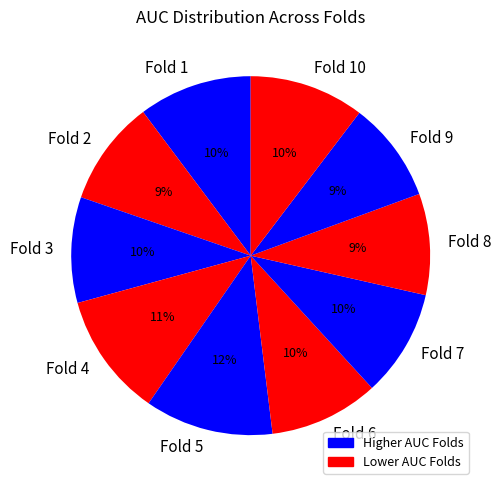

True or false: Fold 3 accounts for 1% of the total.

False